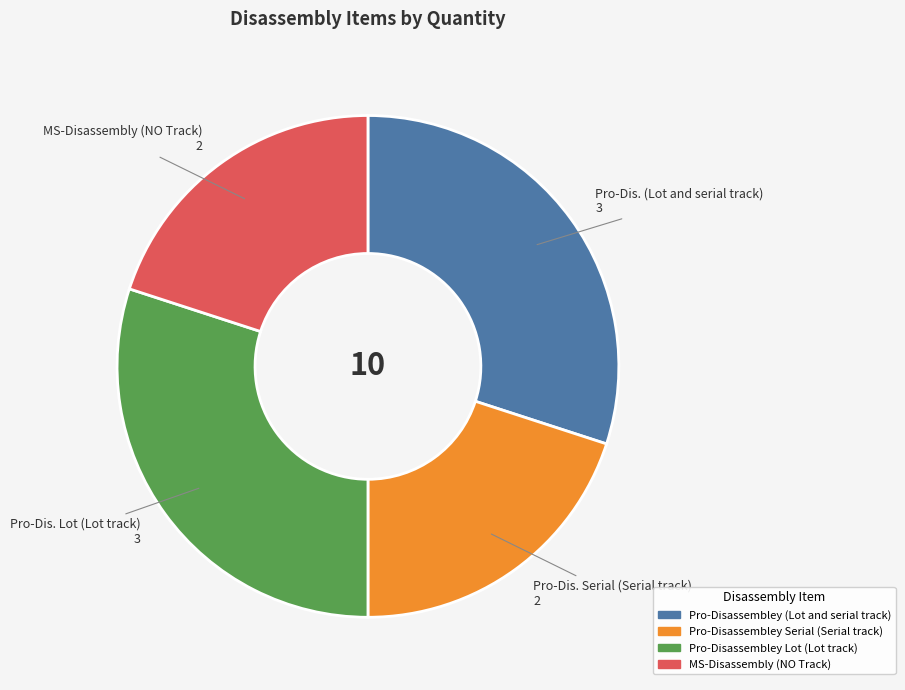

Approximately how many times larger is the value at Pro-Disassembley (Lot and serial track) compared to Pro-Disassembley Serial (Serial track)?

1.5